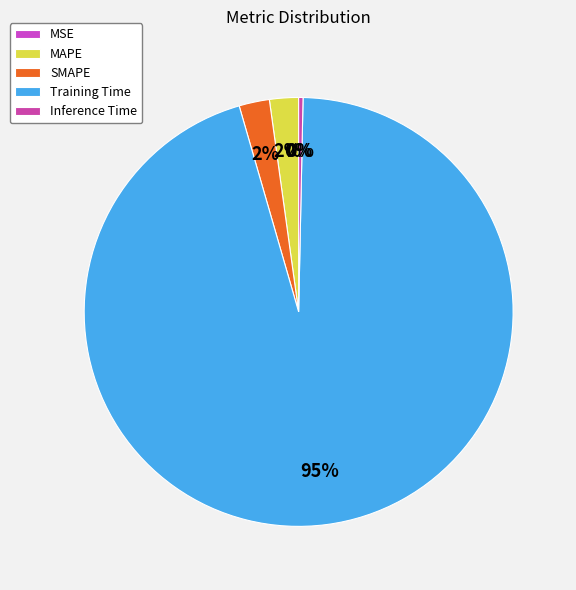

Rank the categories by value from lowest to highest.

MSE, Inference Time, MAPE, SMAPE, Training Time